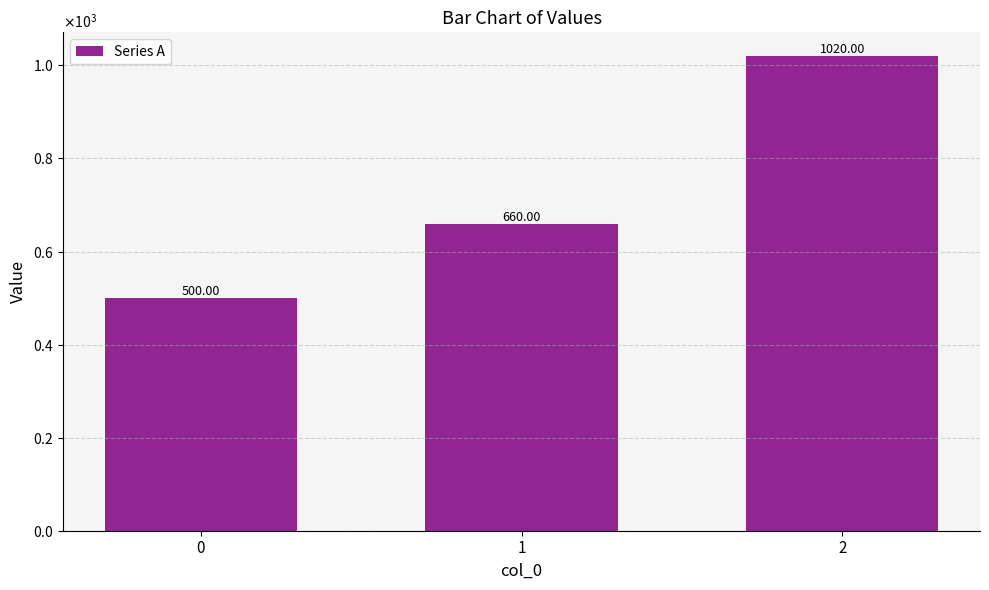

Reading left to right, extract all data points from this chart.

0=500	1=660	2=1020